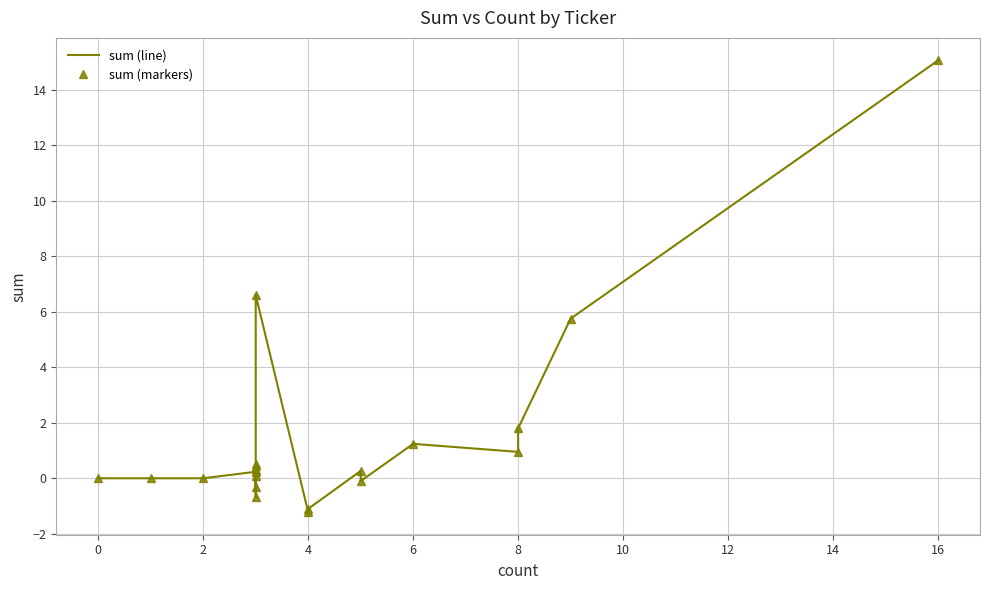

What is the smallest value displayed?

-1.2